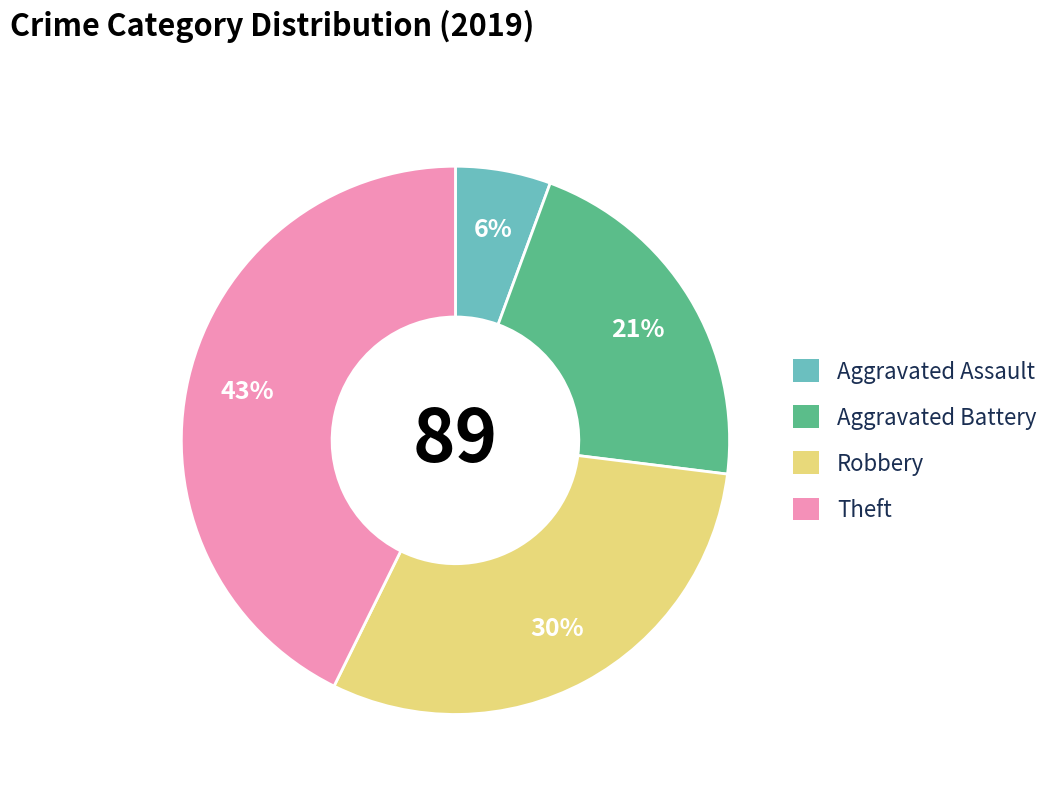

Count the number of slices in the pie.

4